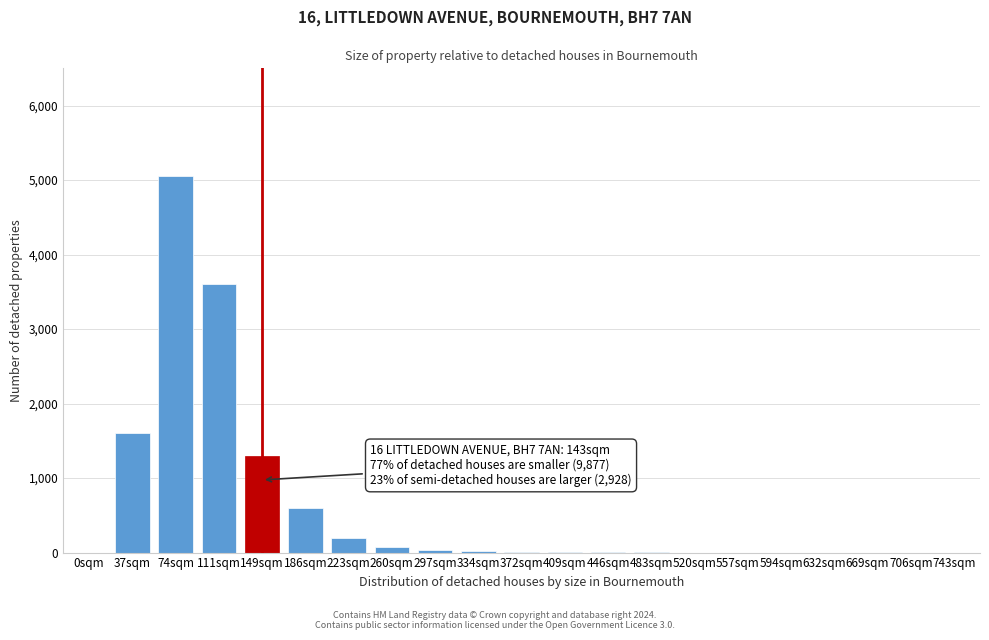

What is the sum of all values?

12513